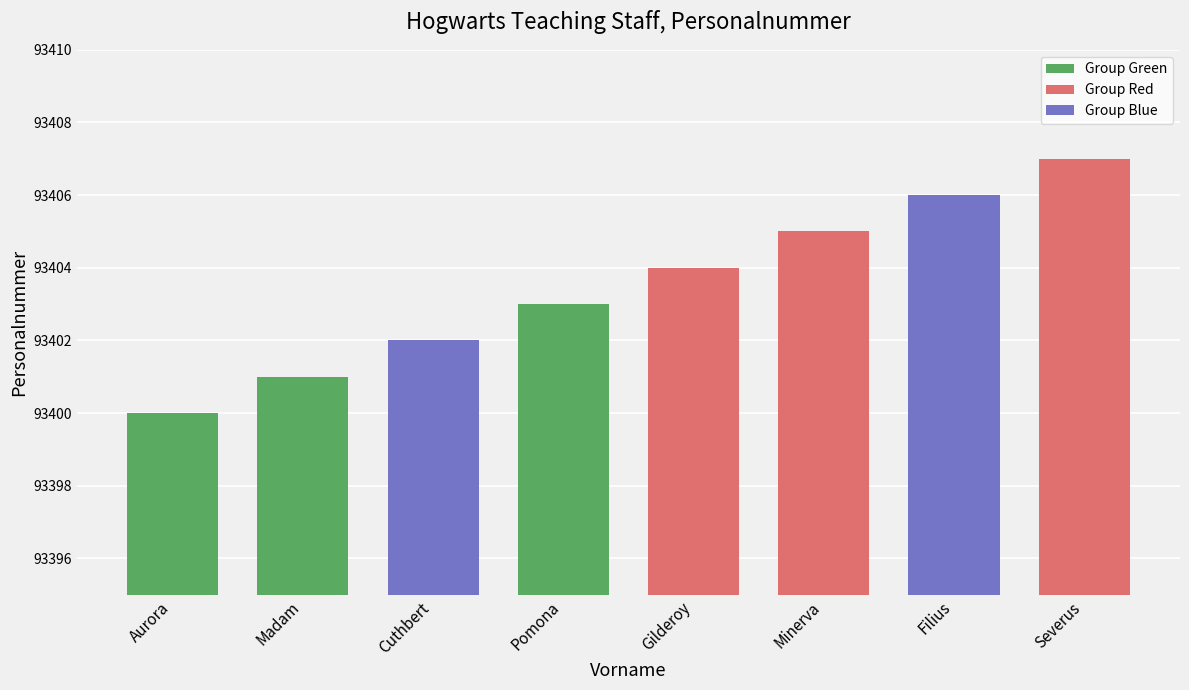

Reading left to right, transcribe all the data shown in this chart.

93400	93401	93402	93403	93404	93405	93406	93407